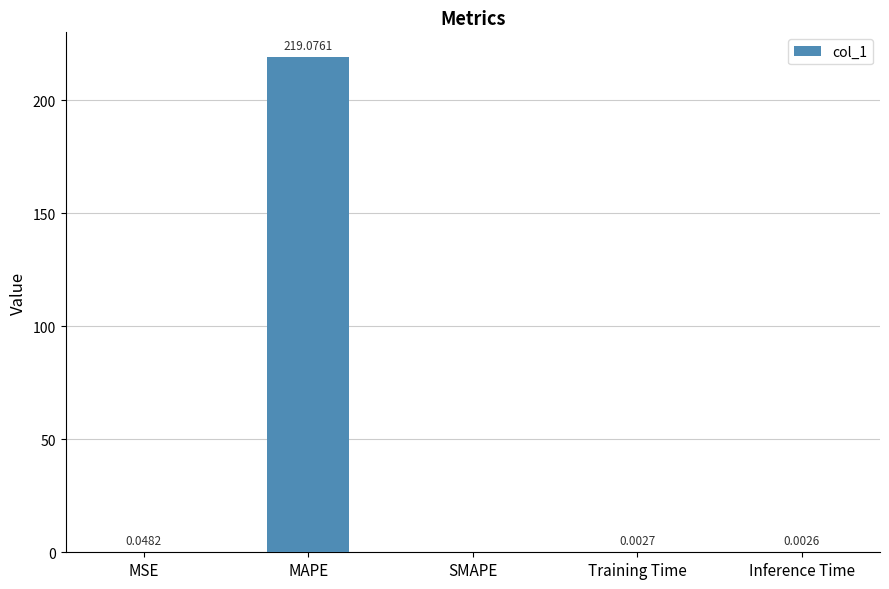

Where is the data nearest to the value 109?

MSE